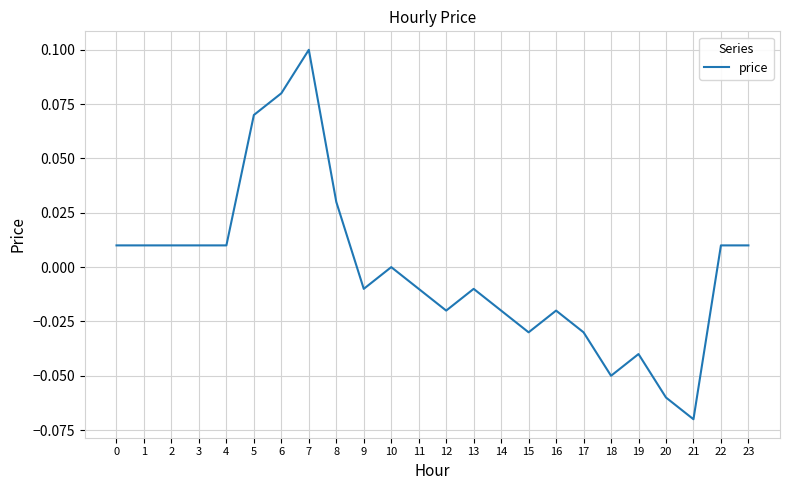

What is the difference between the maximum and second lowest values?

0.2